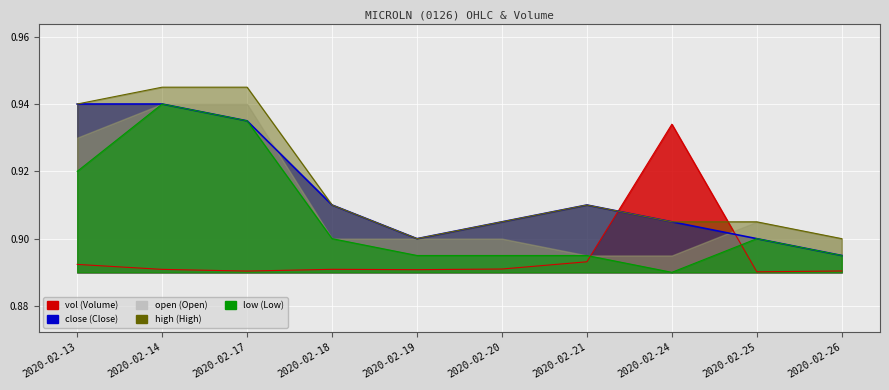

Which series has the largest total across all categories?

high